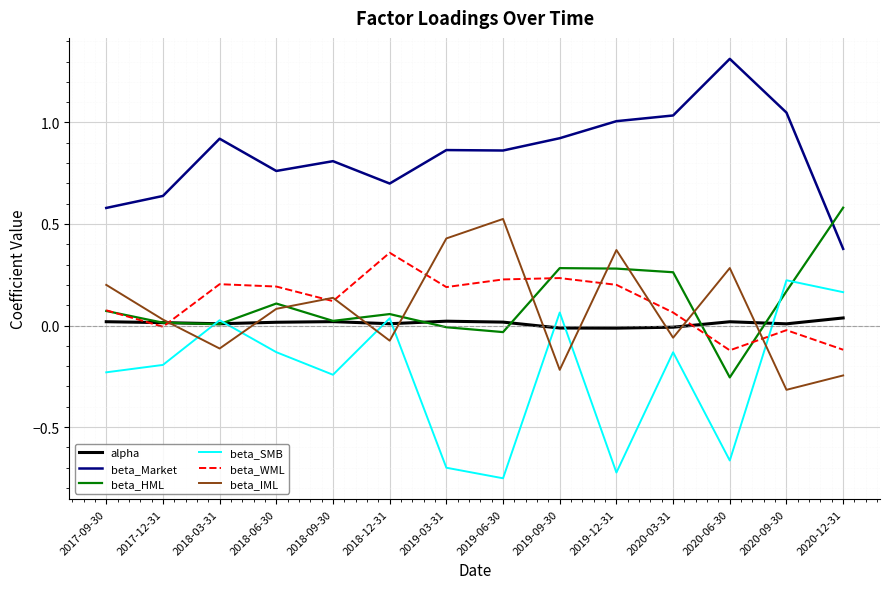

At which label does beta_IML reach its peak?

2019-06-30